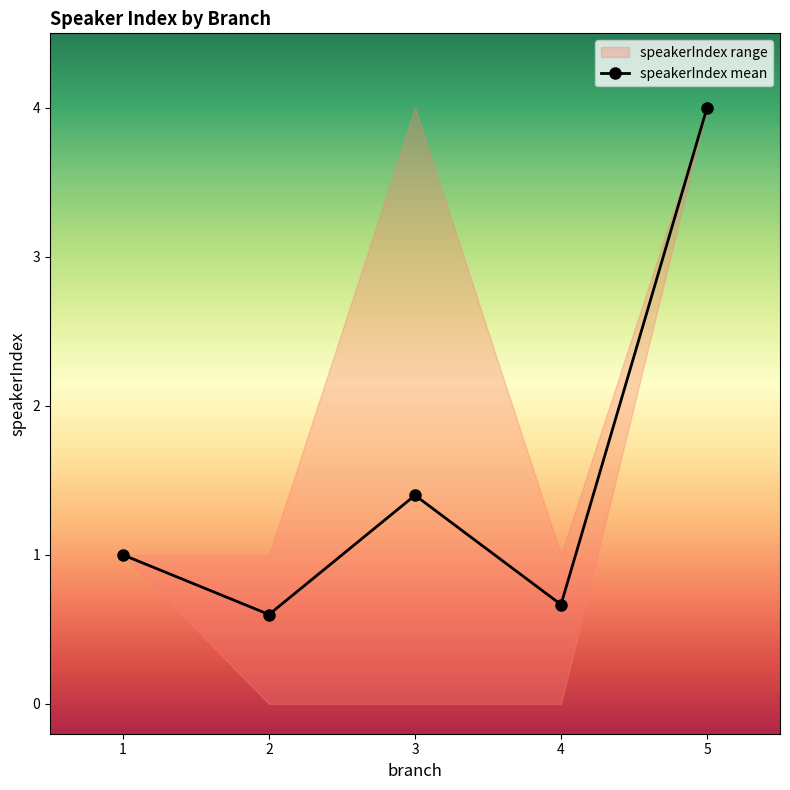

Reading right to left, extract all data points from this chart.

5=4.0	4=0.7	3=1.4	2=0.6	1=1.0